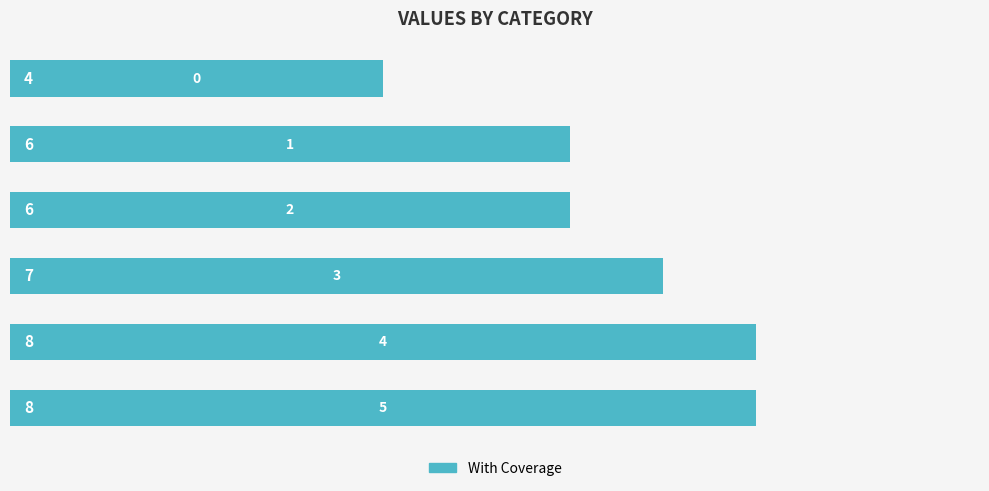

What is the greatest value displayed?

8